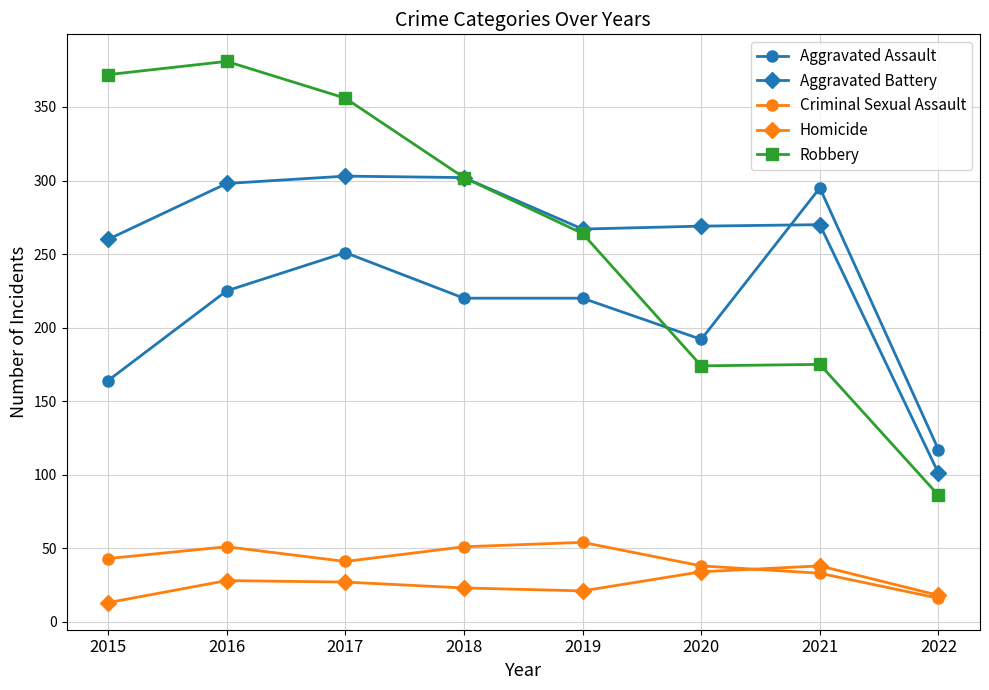

How many lines are shown in the chart?

5